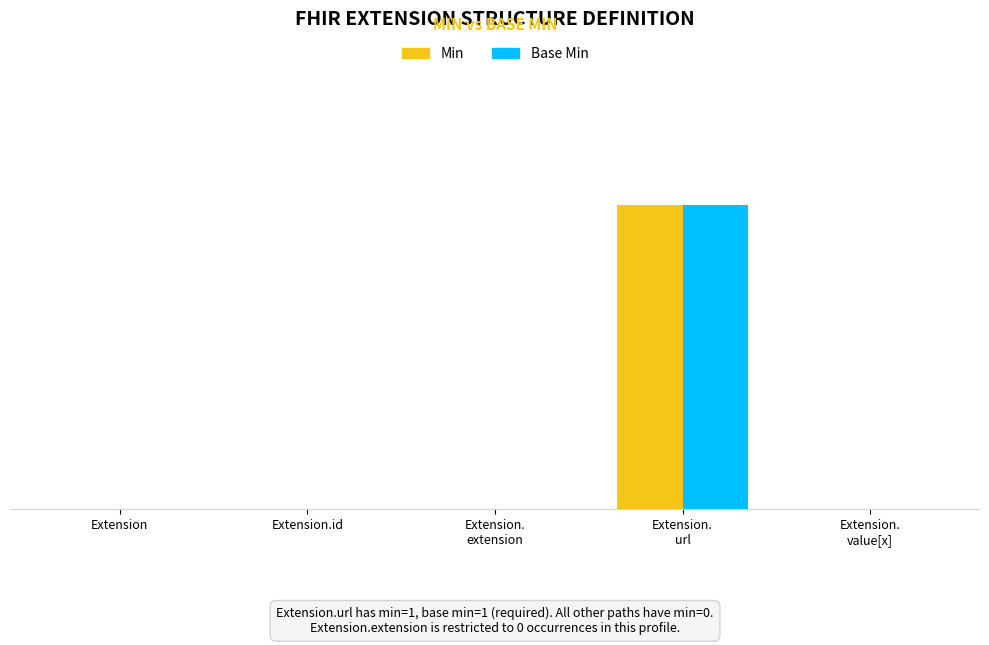

What position from the left is Extension.
extension?

3